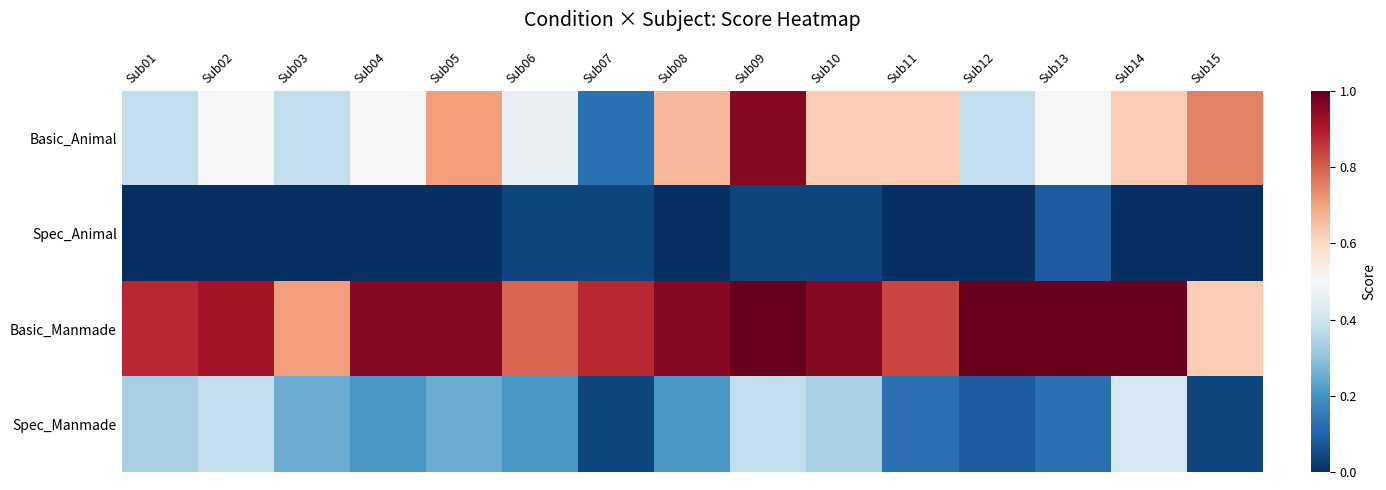

What is the total value across all series at Sub07?

1.1